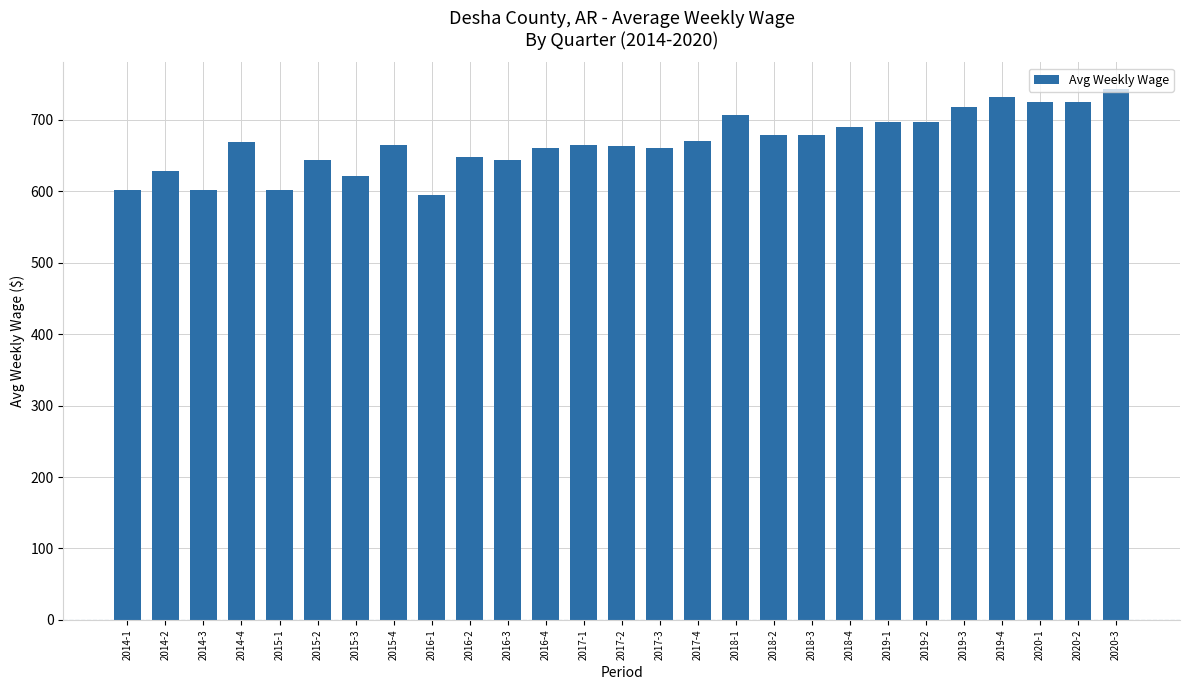

What is the greatest value displayed?

743